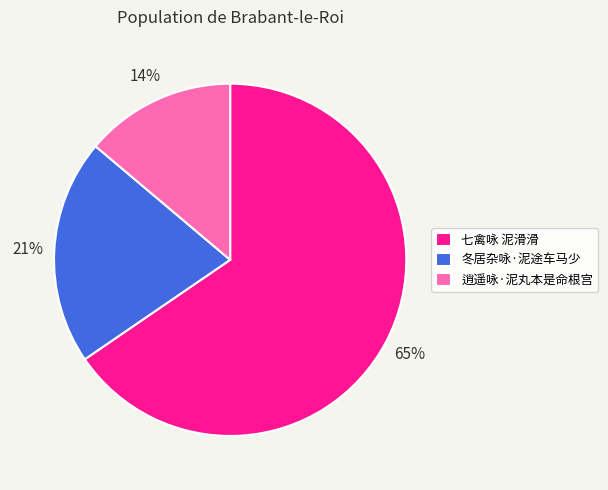

How many slices are in this pie chart?

3